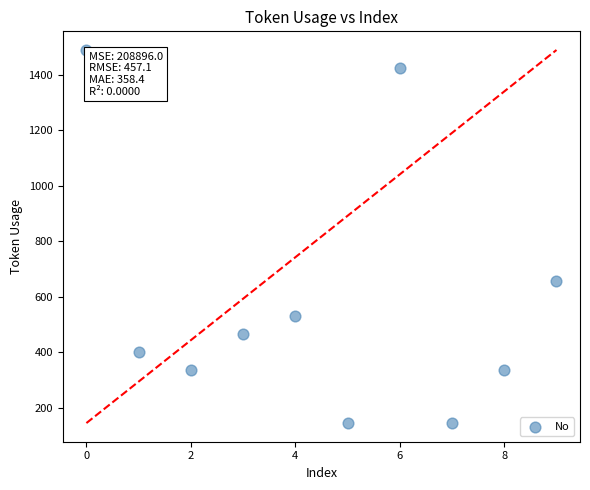

What Y value in the scatter plot is closest to 817?

657